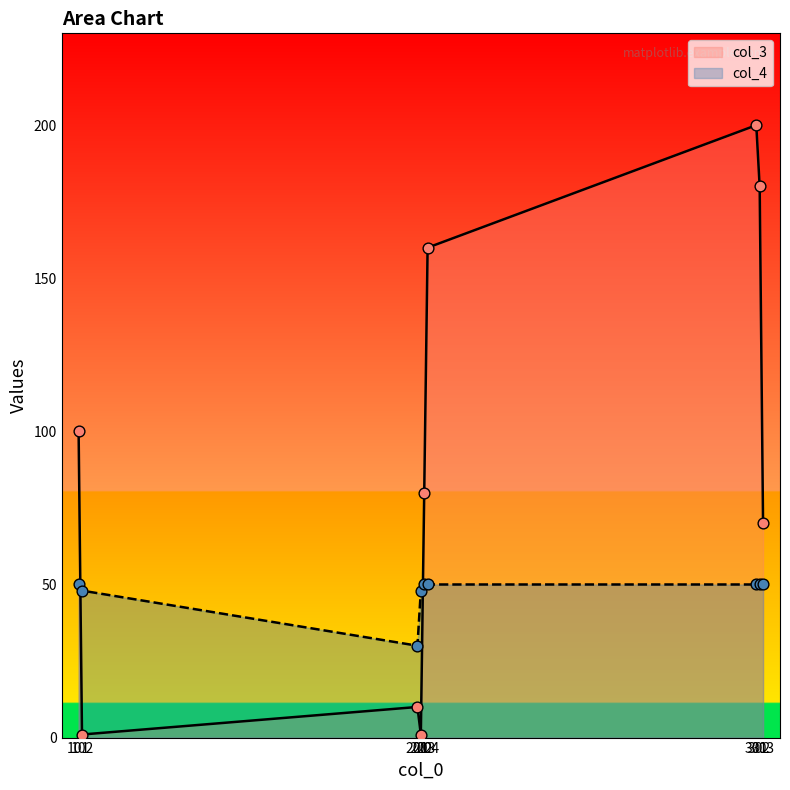

Which series has the largest Y range (max minus min)?

col_3